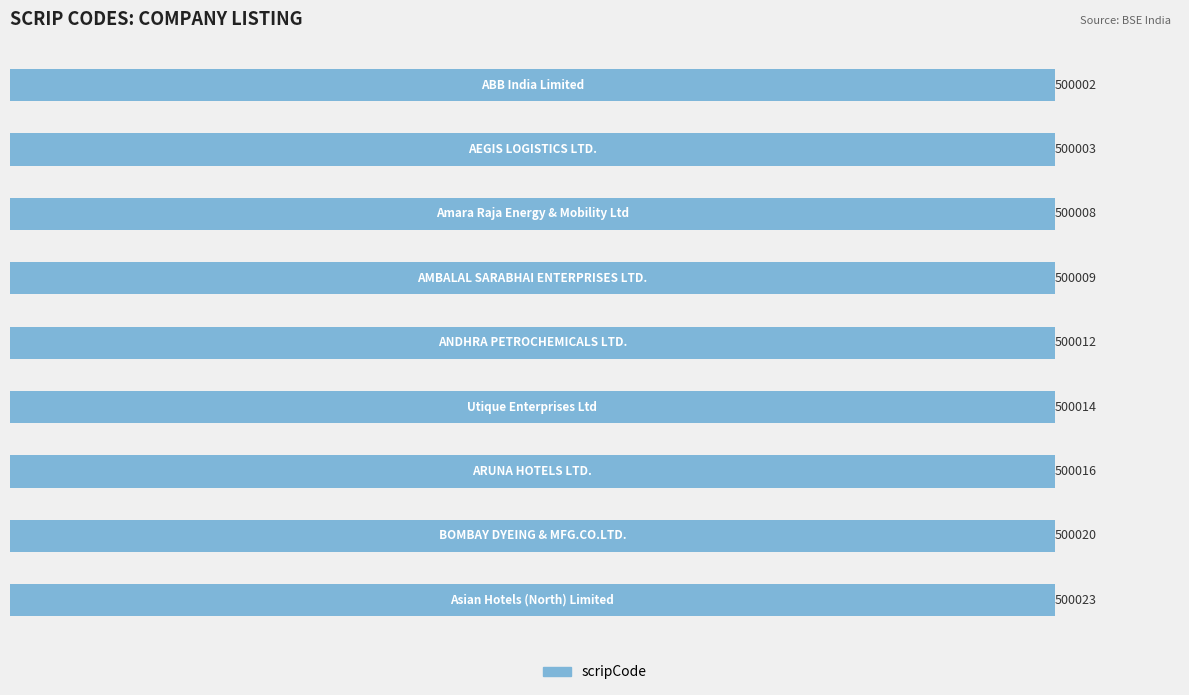

What is the difference between the maximum and minimum values?

21